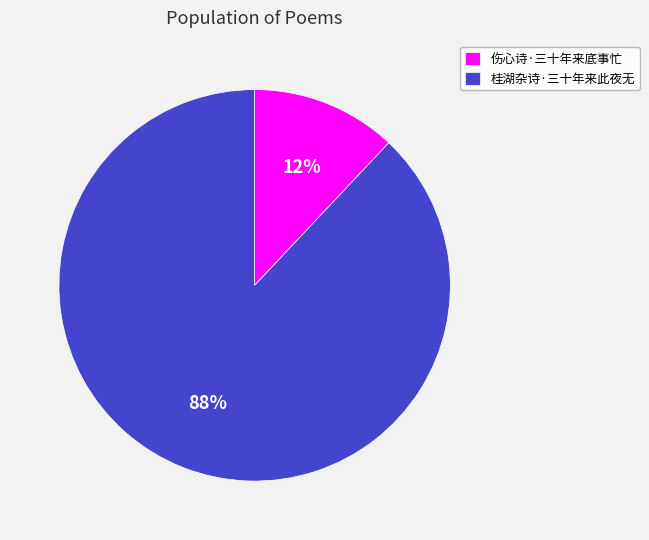

What percentage is the 伤心诗·三十年来底事忙 slice, to the nearest percent?

12%